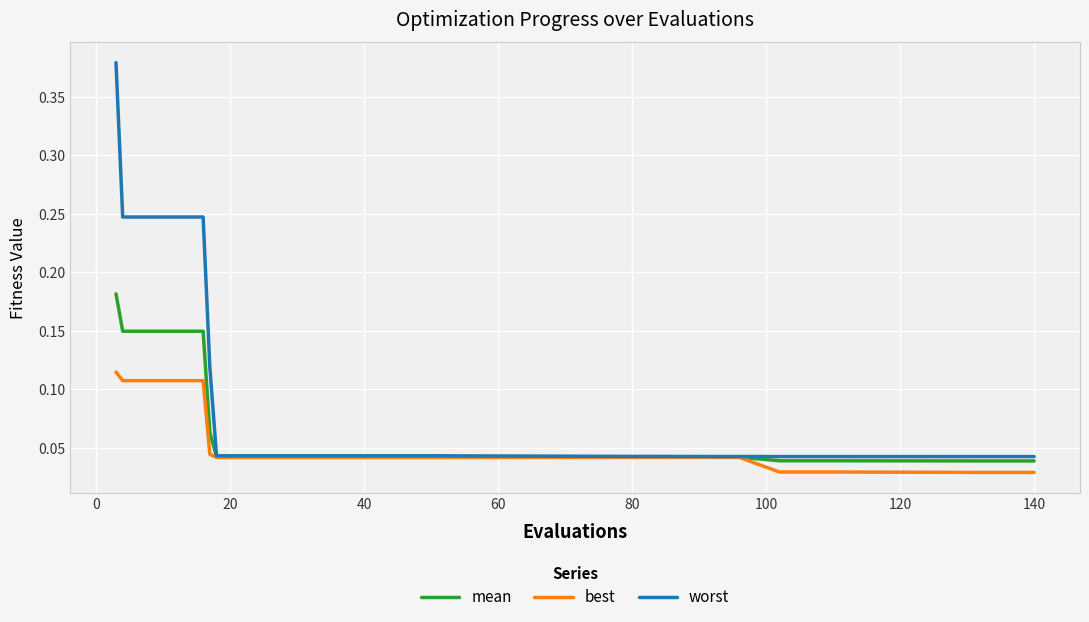

Which series has the largest range (max minus min)?

worst